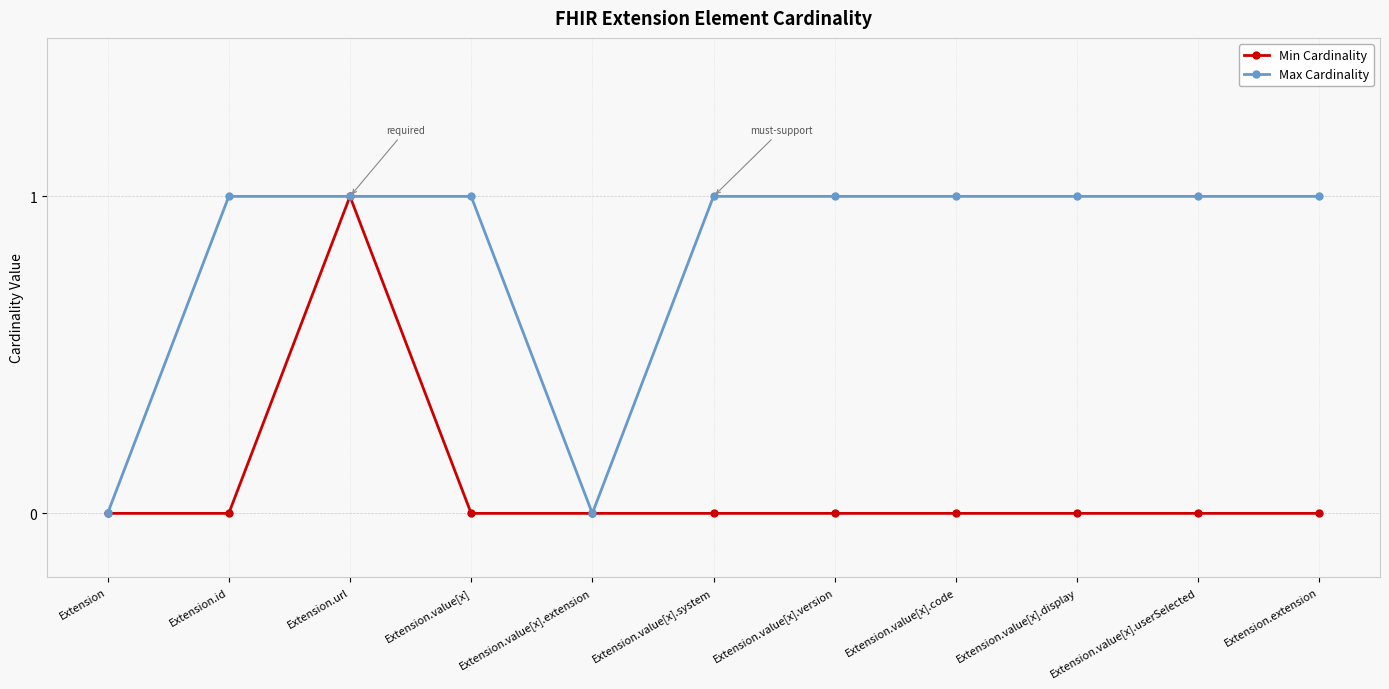

Reading left to right, transcribe all the data shown in this chart.

Min Cardinality: 0	0	1	0	0	0	0	0	0	0	0
Max Cardinality: 0	1	1	1	0	1	1	1	1	1	1